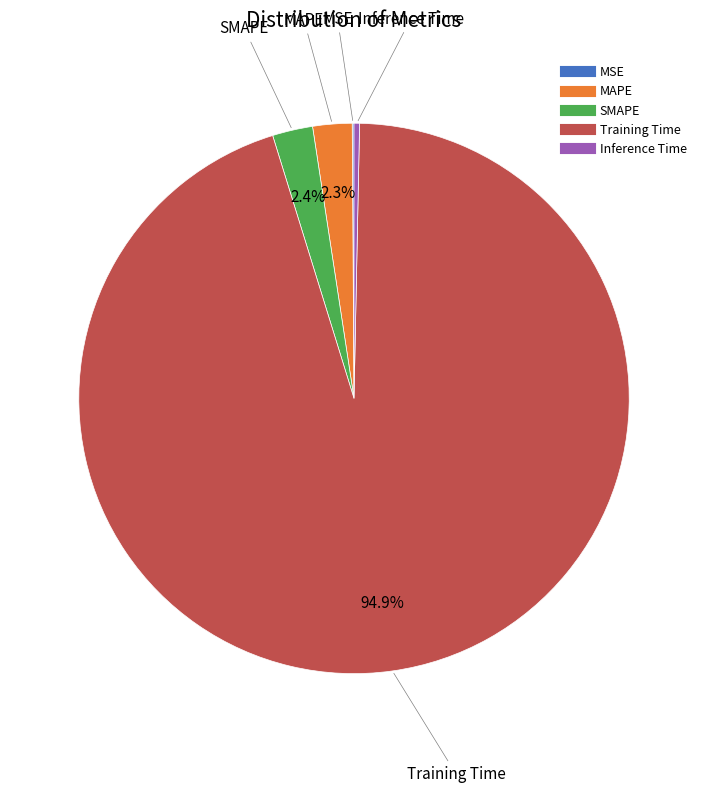

Between Training Time and Inference Time, which is larger?

Training Time